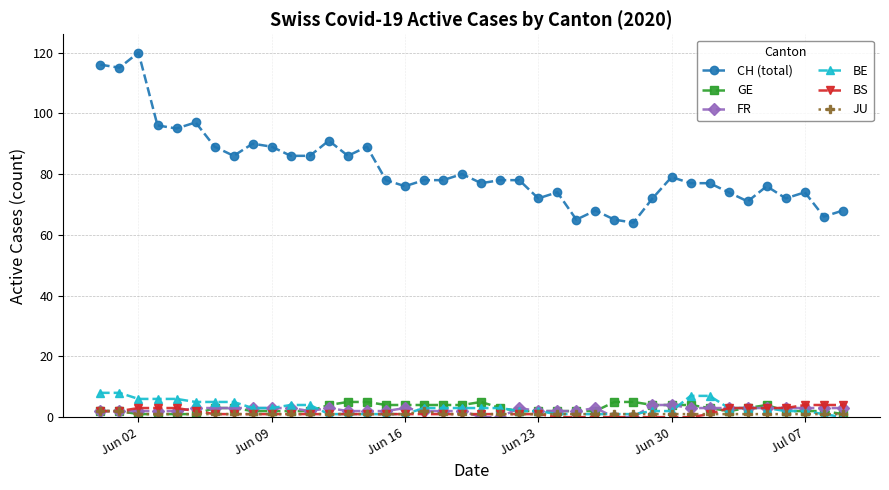

How many BE values are between 1 and 5?

32